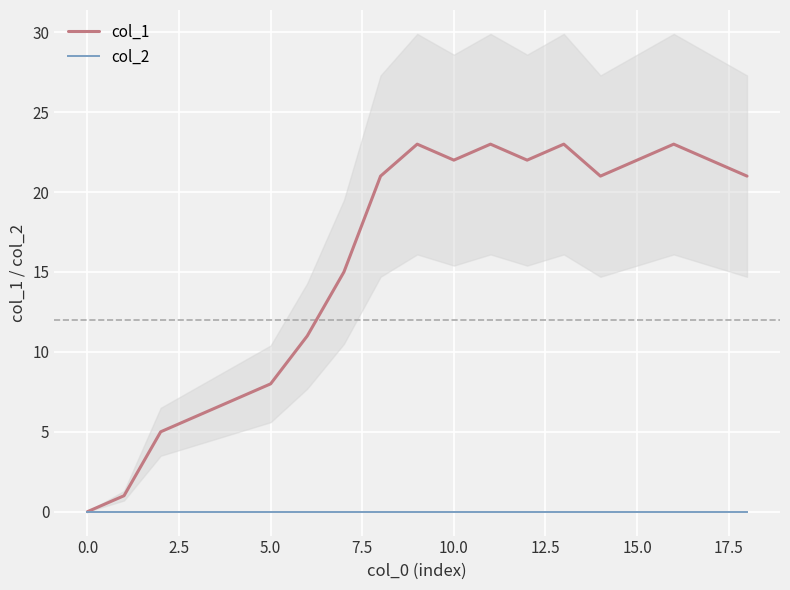

What is the spread (max minus min) of values at 11?

23